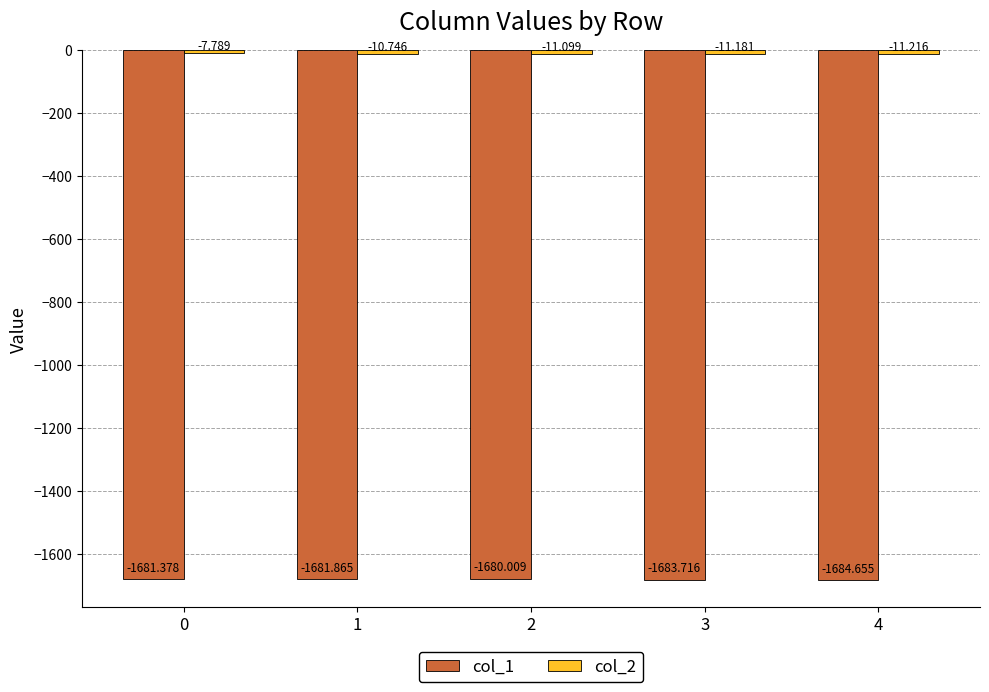

What is the difference between the col_1 values at 4 and 1?

2.8